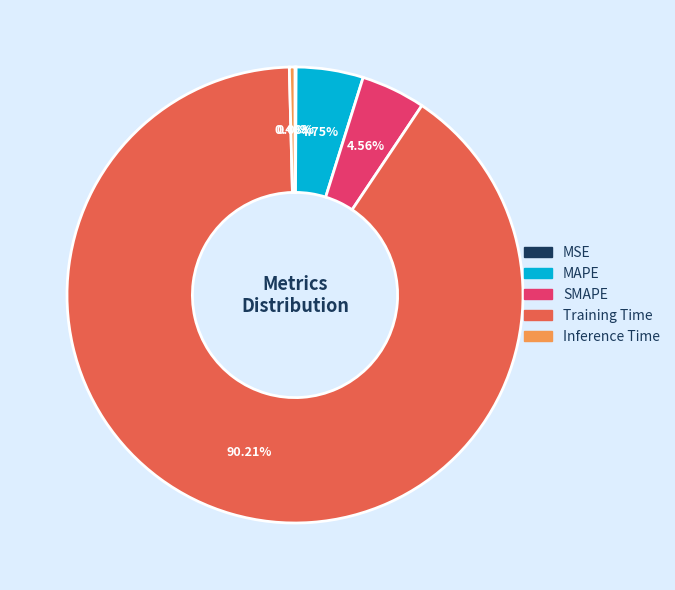

Is SMAPE the majority of the pie?

No